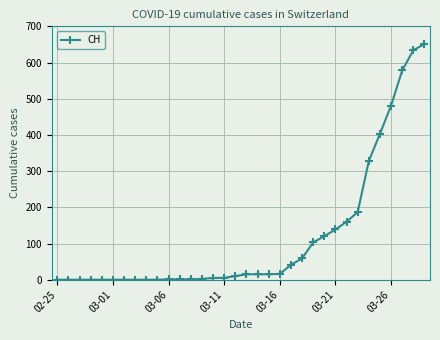

What is the value of the 24th point from the left?

103